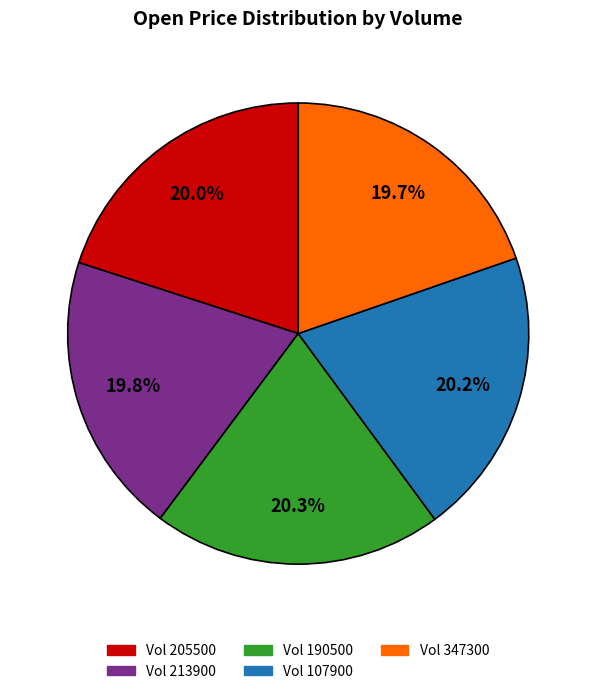

Does any single category account for the majority?

No